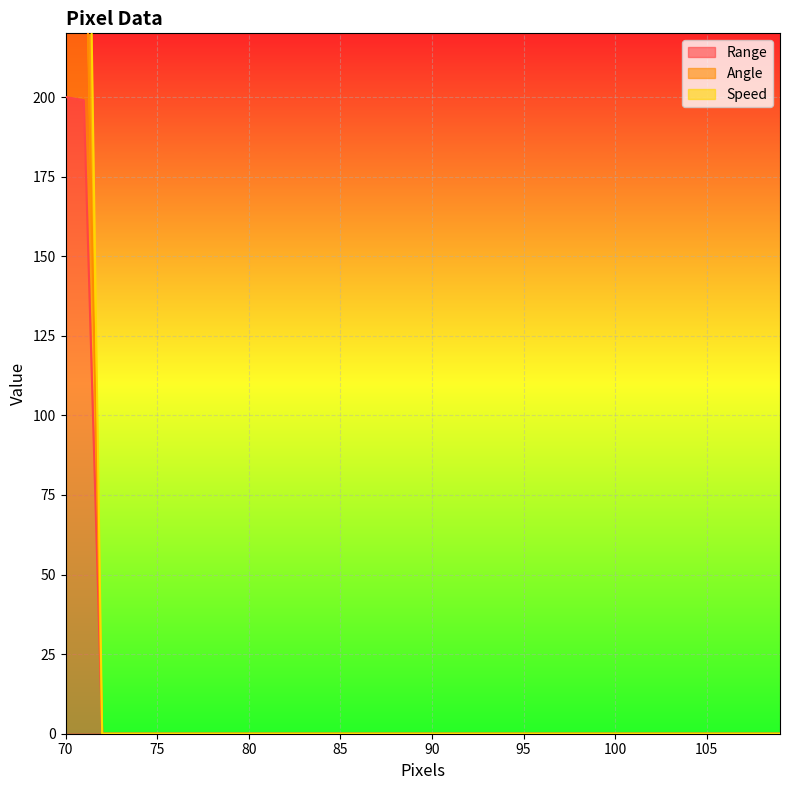

What are all the series names shown in the legend?

Range, Angle, Speed